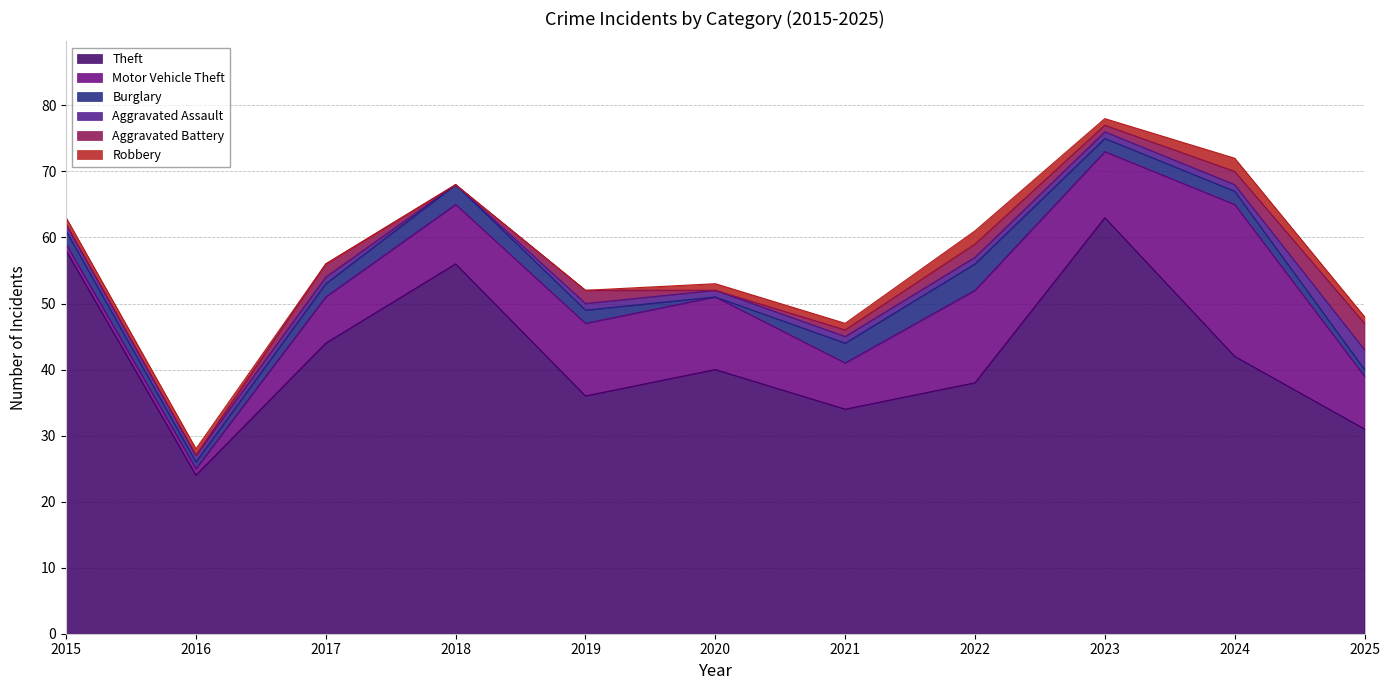

How many interior local peaks does the Motor Vehicle Theft series have?

2